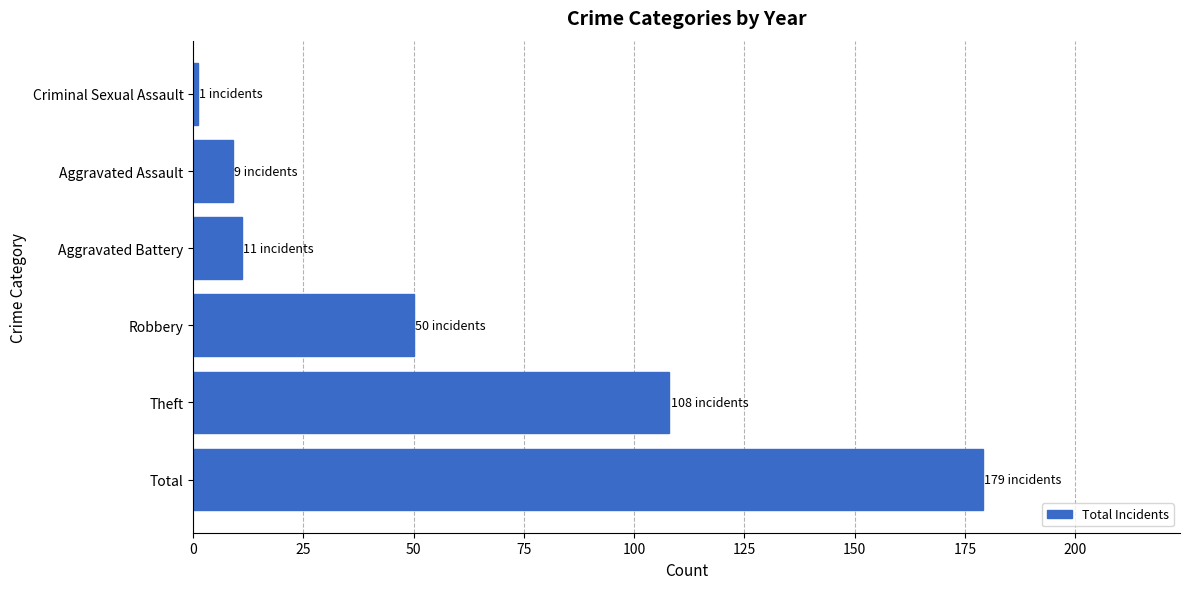

How many bars are there in total?

6